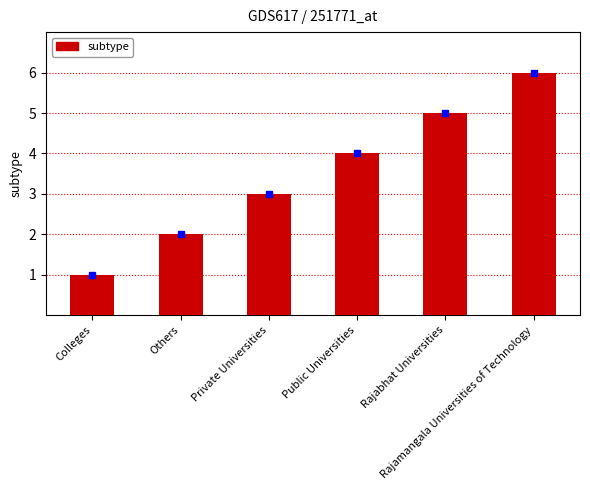

How many values are below 4?

3